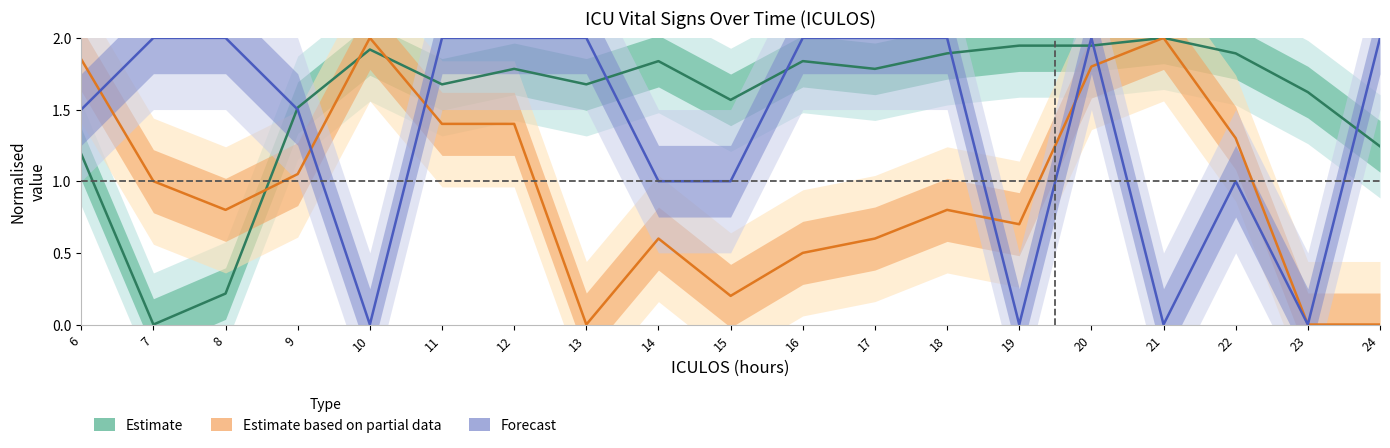

Does the chart have visible grid lines?

No